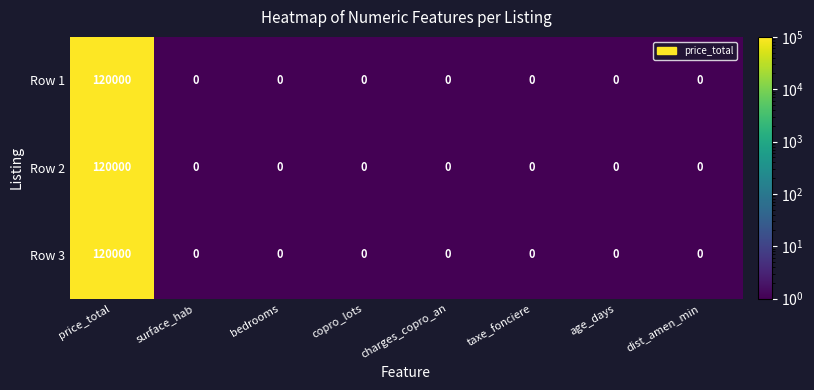

The value of Row 1 at age_days is 0. True or false?

True